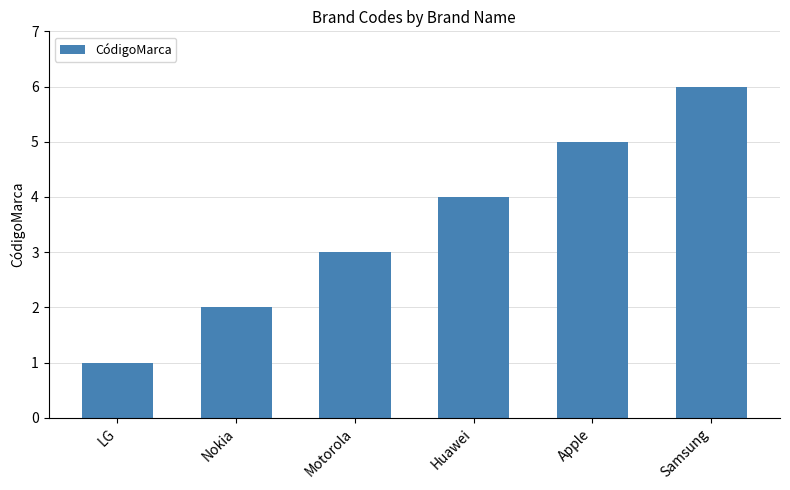

Which label corresponds to the largest value in the chart?

Samsung